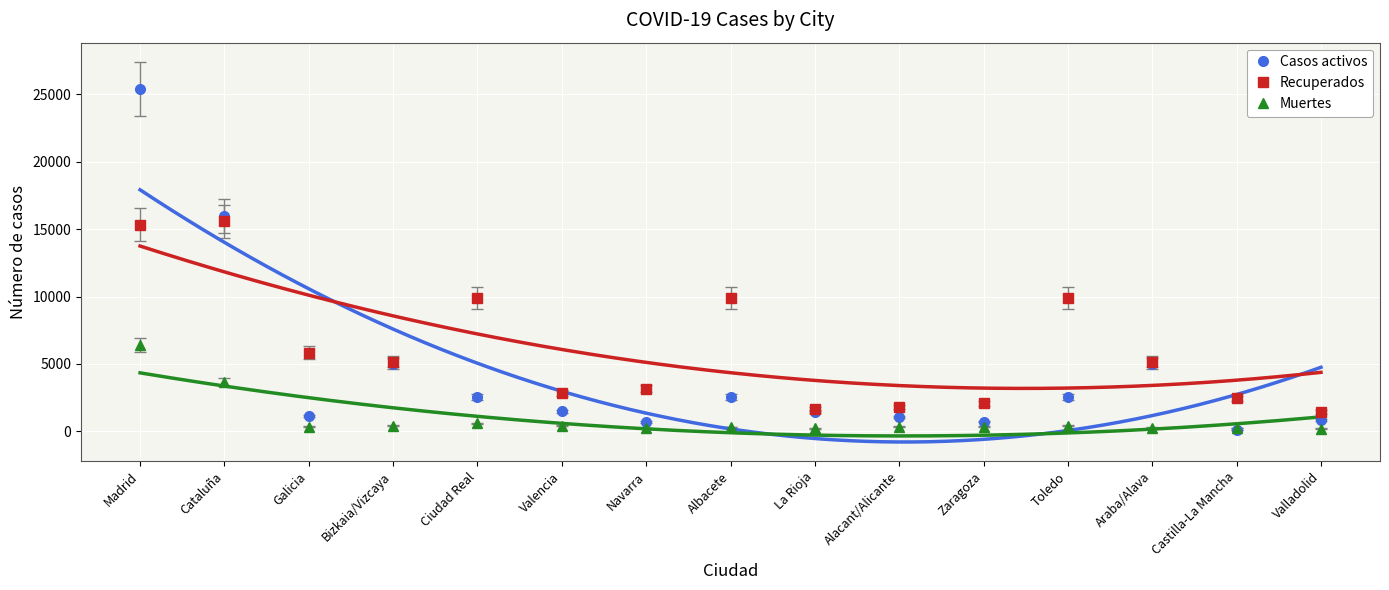

What is the label of the 13th point from the right?

Galicia